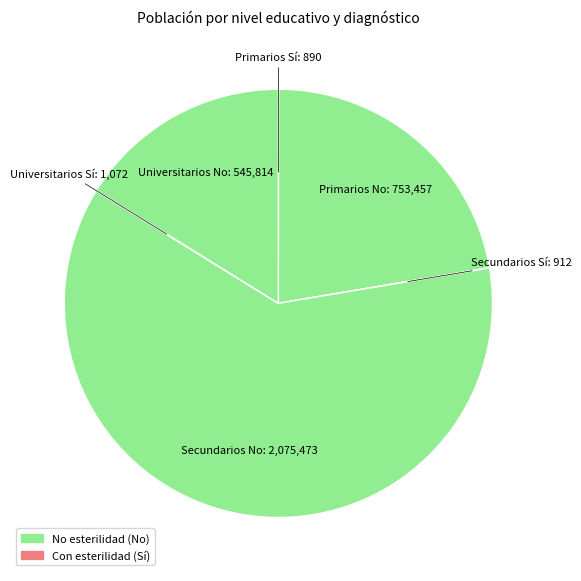

Does Secundarios No represent more than half of the total?

Yes